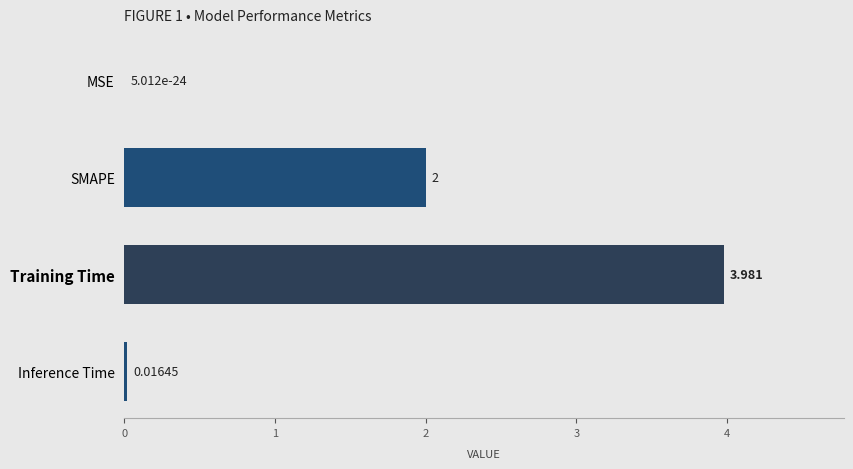

Where is the data nearest to the value 1?

Inference Time